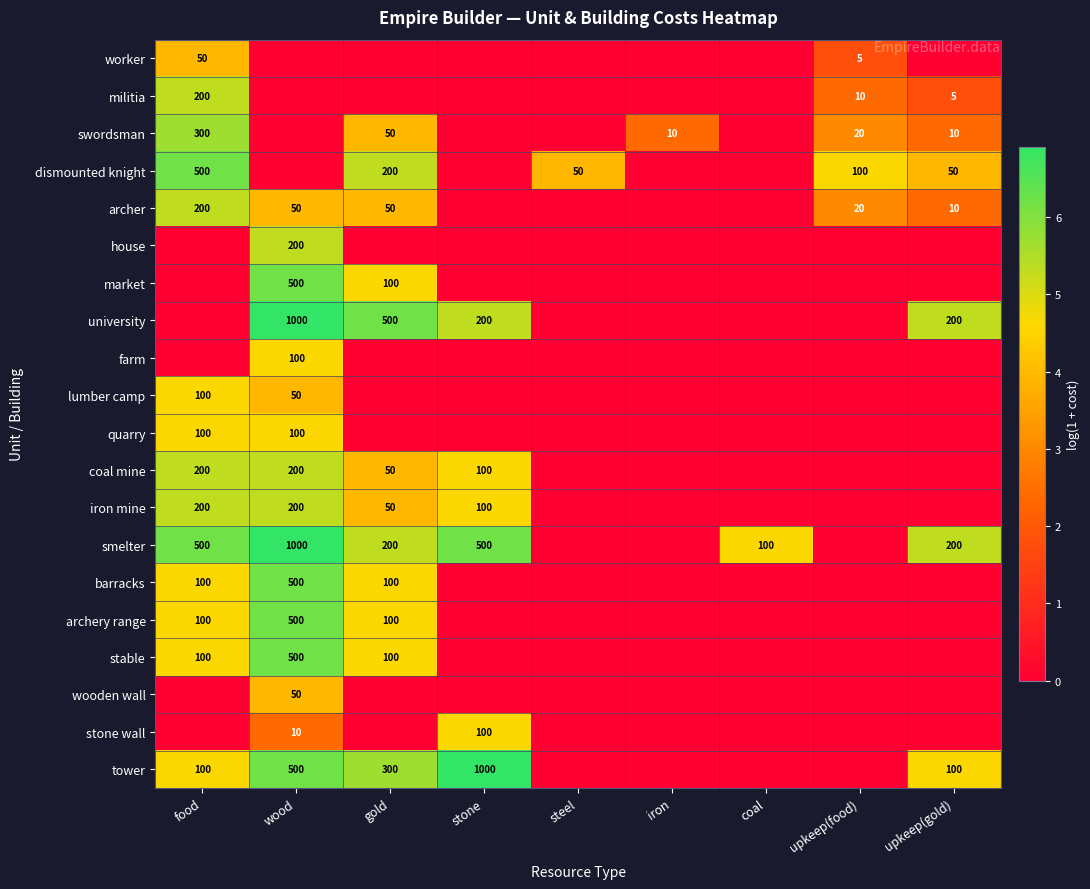

Is it true that archer equals 85 at food?

False